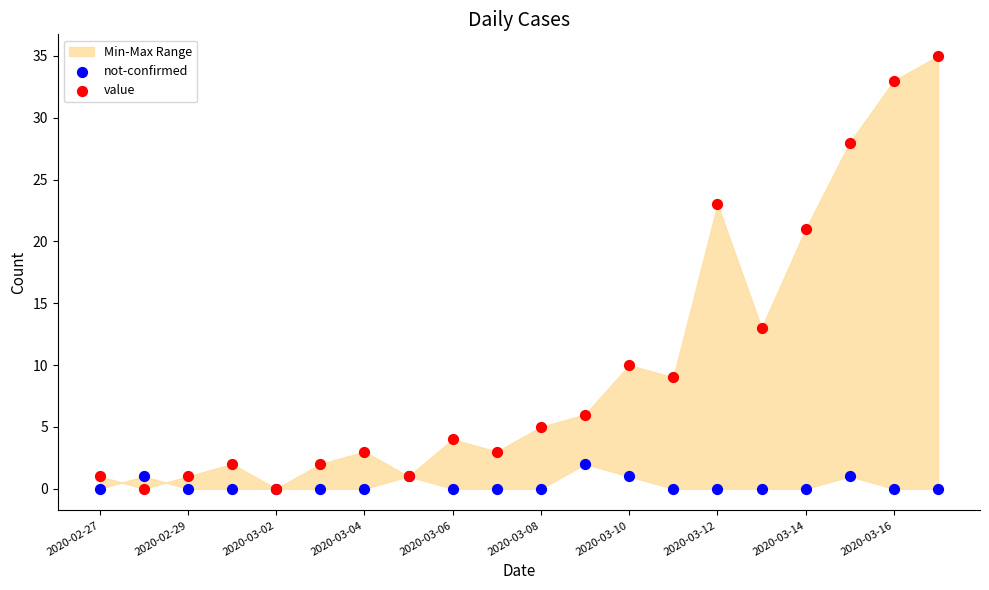

Which series contains the highest Y value?

value